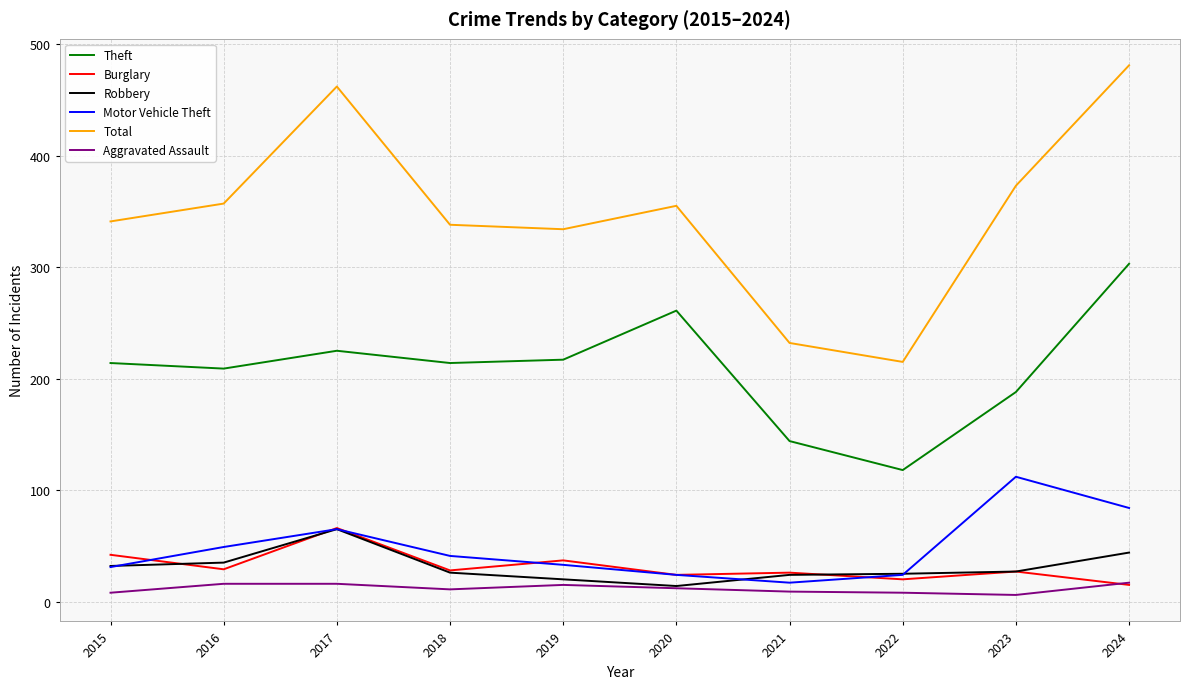

Is it true that Robbery equals 62 at 2016?

False